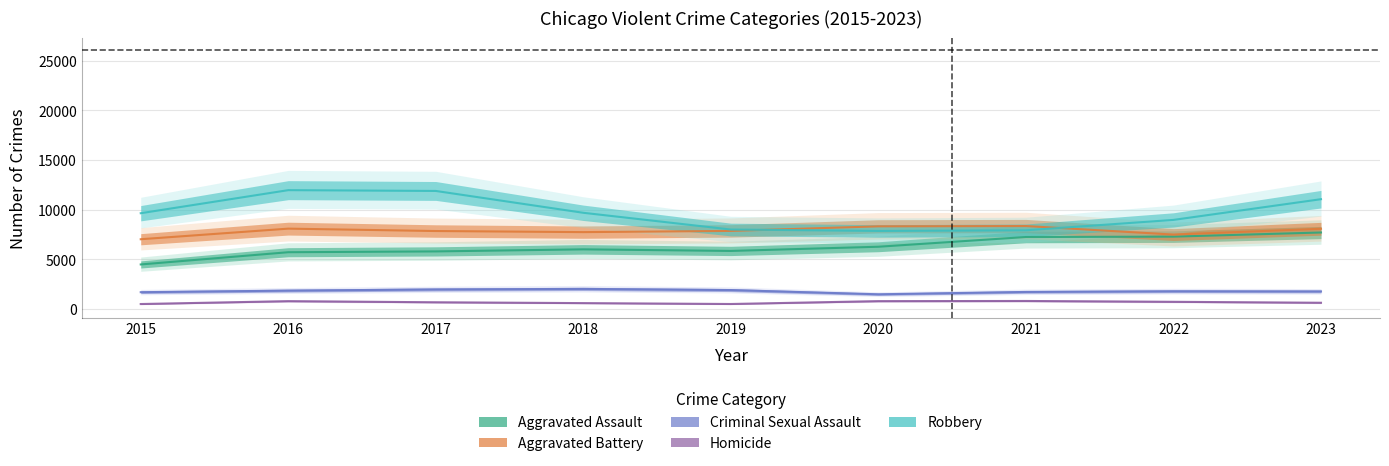

How many lines are shown in the chart?

5